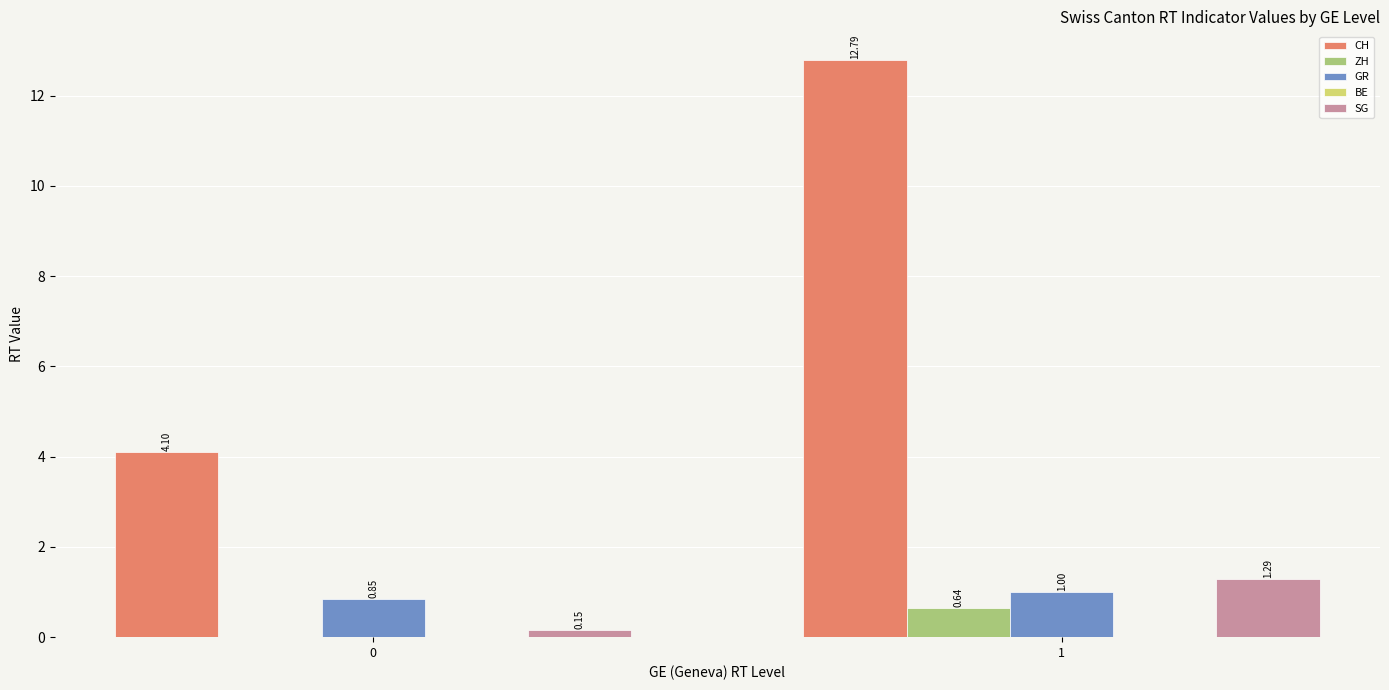

Is the value of ZH at 1 greater than the value of CH at 1?

No